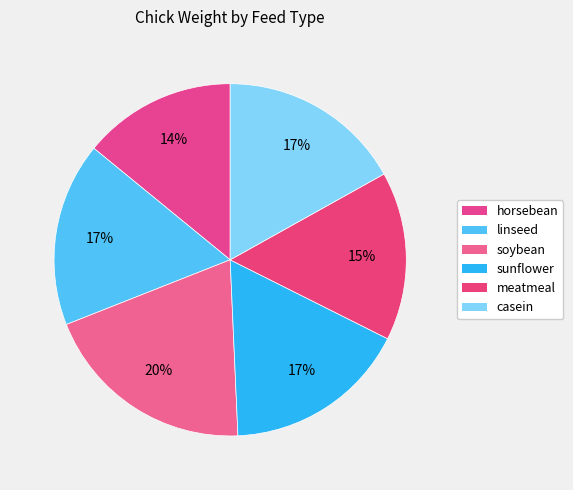

Approximately how many times larger is the value at horsebean compared to casein?

0.8